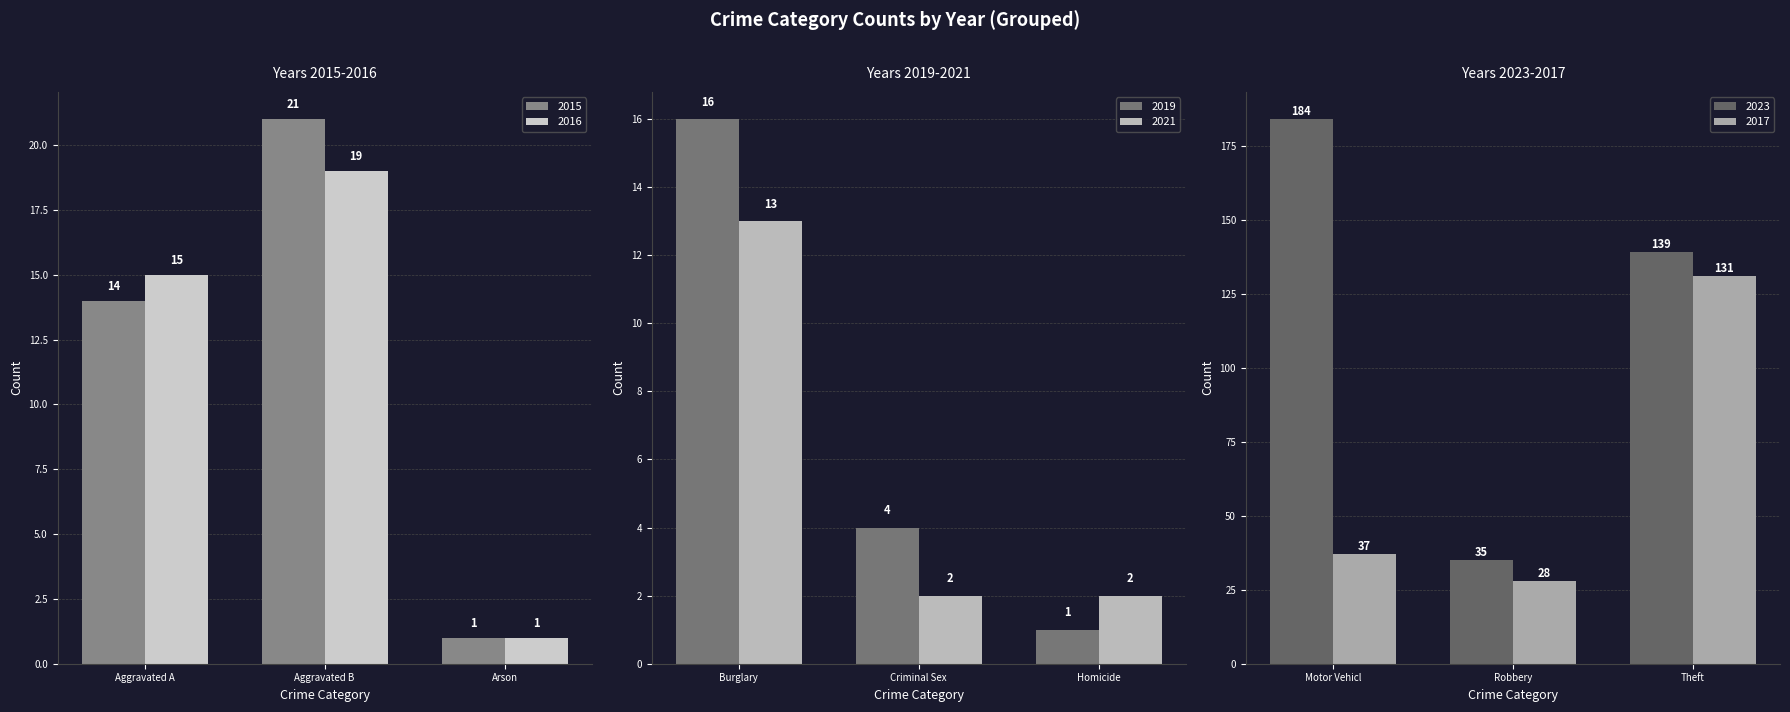

Reading left to right, what are all the values shown in this chart?

2015: Aggravated A=14	Aggravated B=21	Arson=1
2016: Aggravated A=15	Aggravated B=19	Arson=1
2019: Burglary=16	Criminal Sex=4	Homicide=1
2021: Burglary=13	Criminal Sex=2	Homicide=2
2023: Motor Vehicl=184	Robbery=35	Theft=139
2017: Motor Vehicl=37	Robbery=28	Theft=131